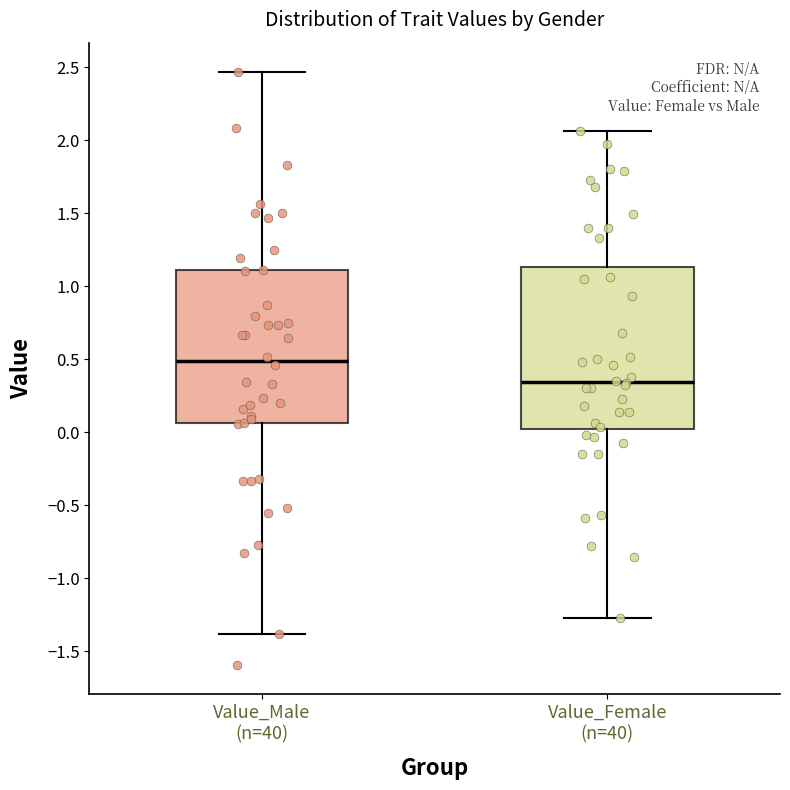

Which box is the tallest, from its lower edge to its upper edge?

Value_Female (n=40)